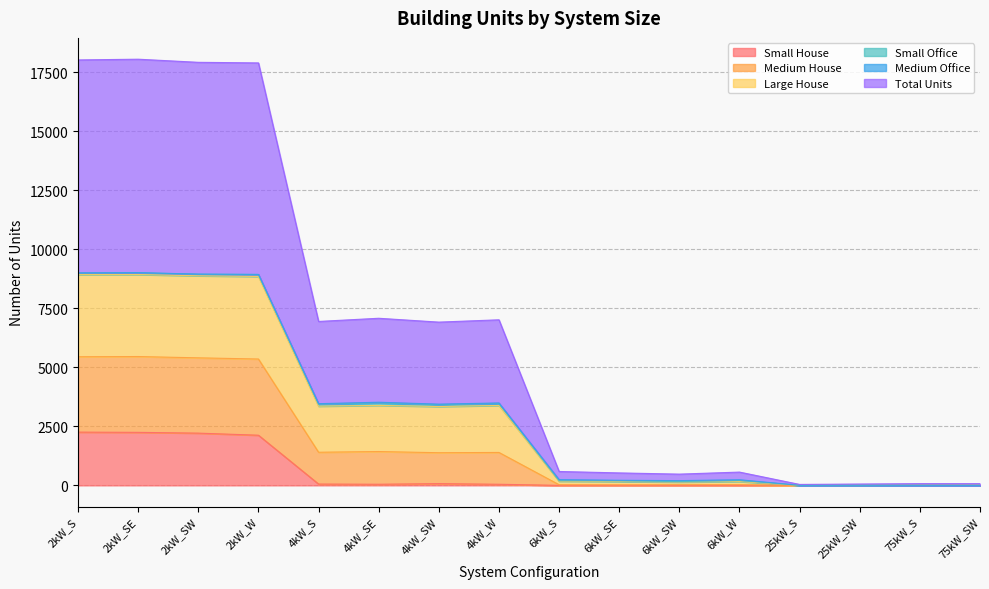

True or false: Small House and Large House cross at least once.

False